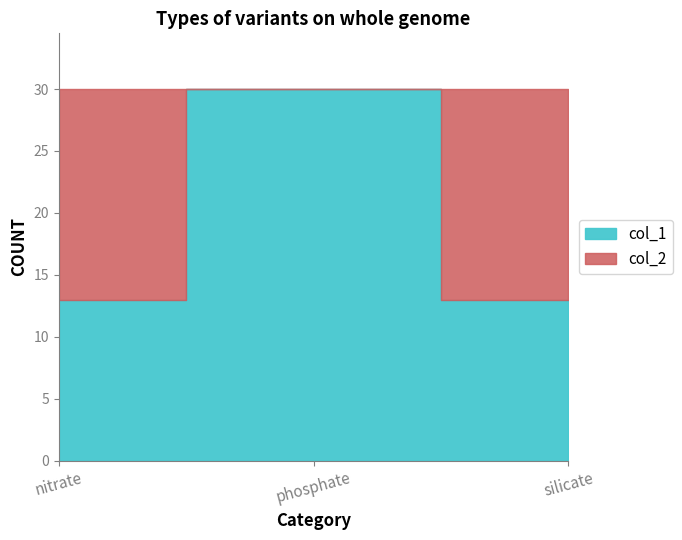

Rank the series by their maximum value, from highest to lowest.

col_1, col_2